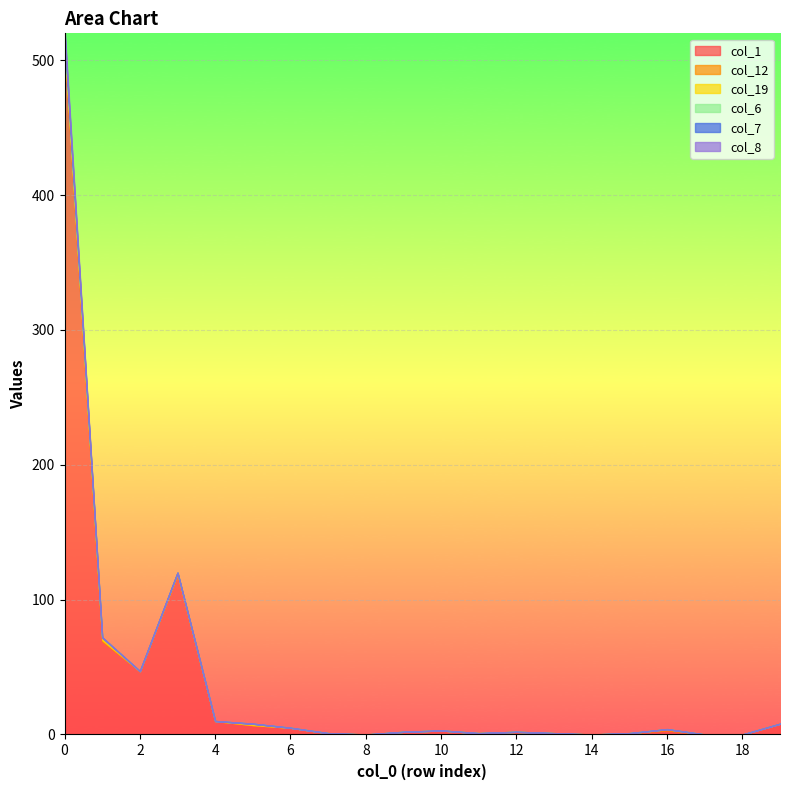

List the series in order of their peak value, lowest first.

col_12, col_19, col_6, col_7, col_8, col_1